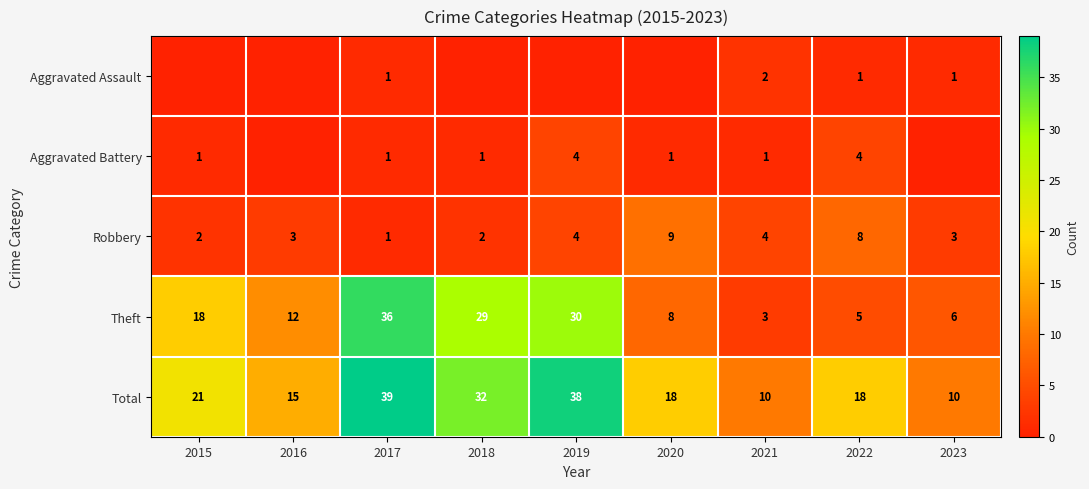

Rank the series at 2022 from highest to lowest value.

Total, Robbery, Theft, Aggravated Battery, Aggravated Assault